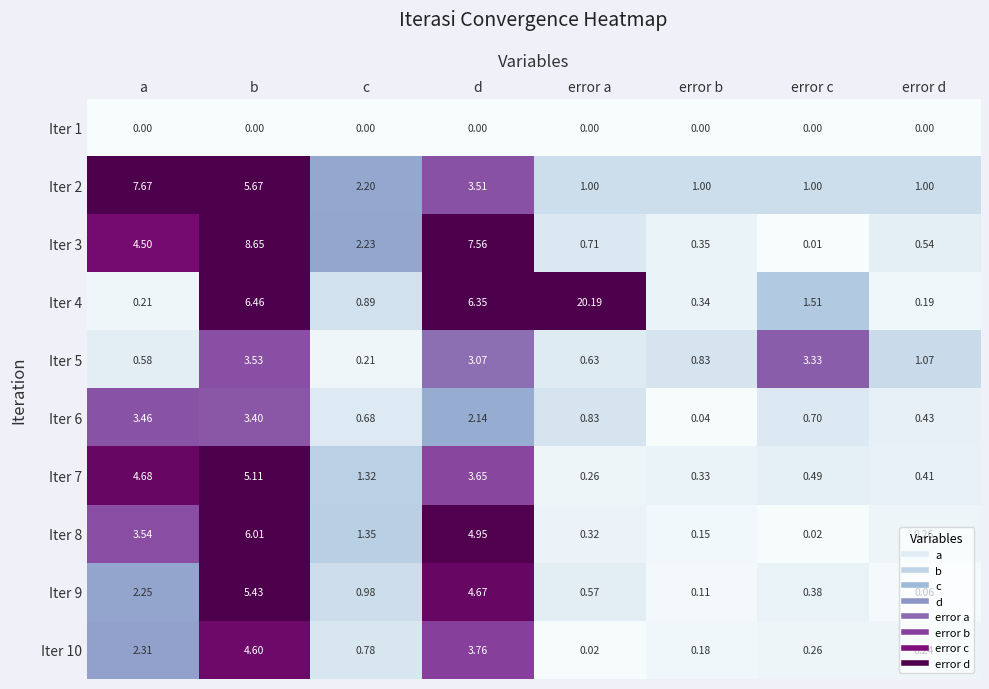

What is the maximum value shown in the chart?

20.2